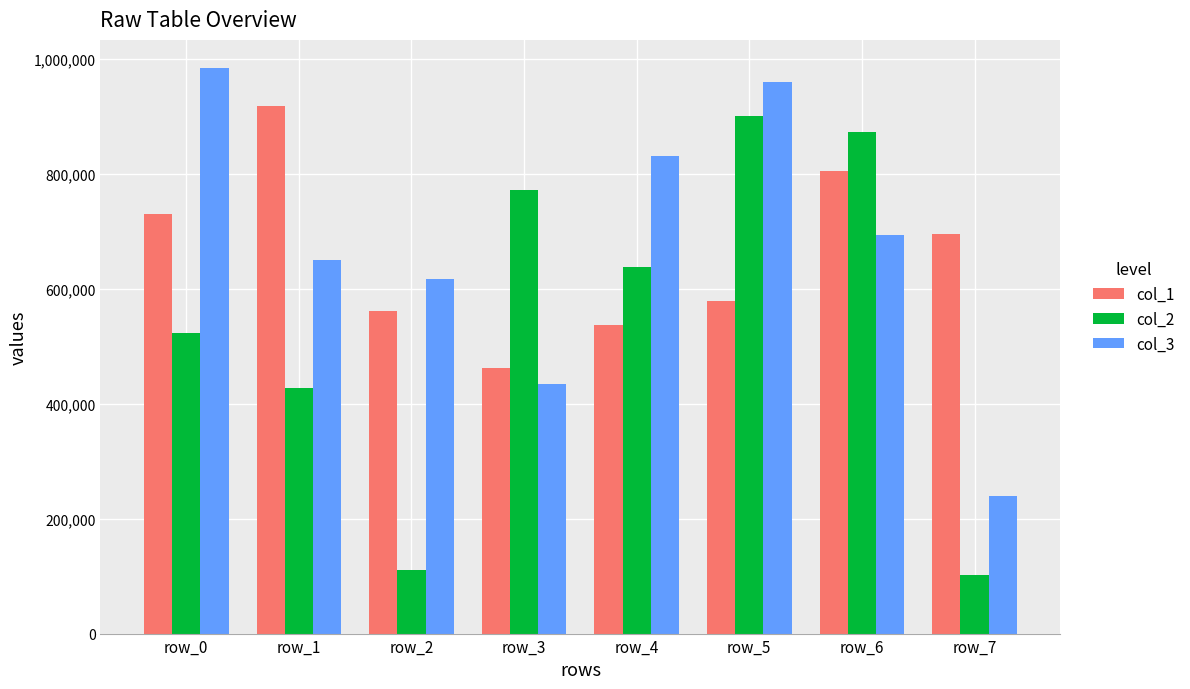

What is the difference between the col_1 values at row_5 and row_2?

18336